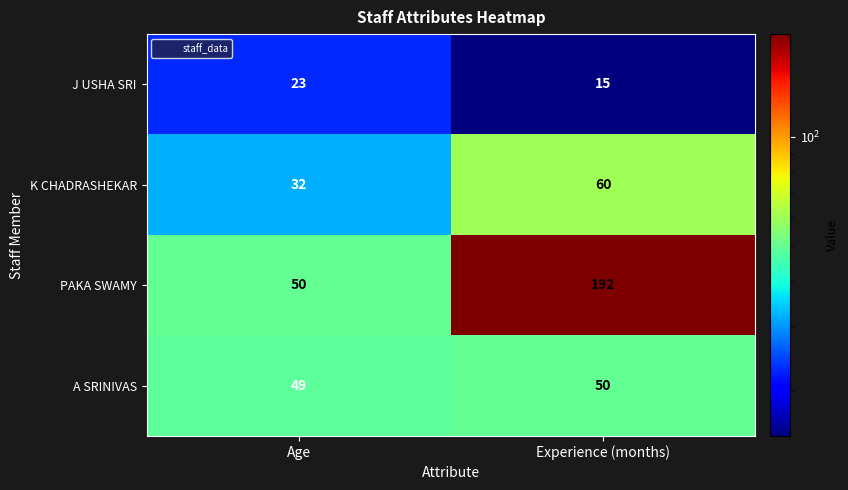

Rank the series by their maximum value, from lowest to highest.

J USHA SRI, A SRINIVAS, K CHADRASHEKAR, PAKA SWAMY